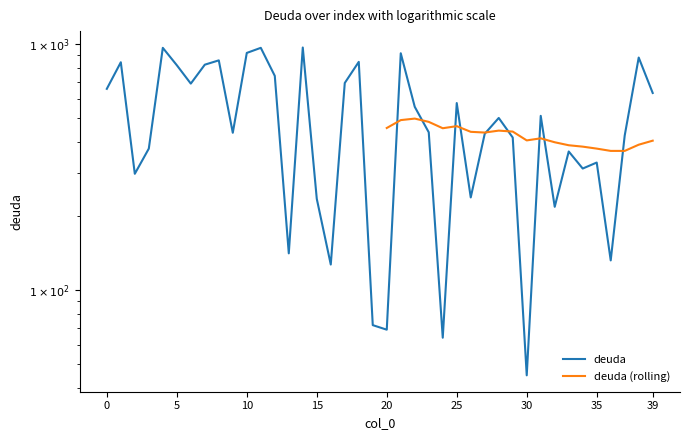

What is the approximate value at 13, to the nearest 50?

150